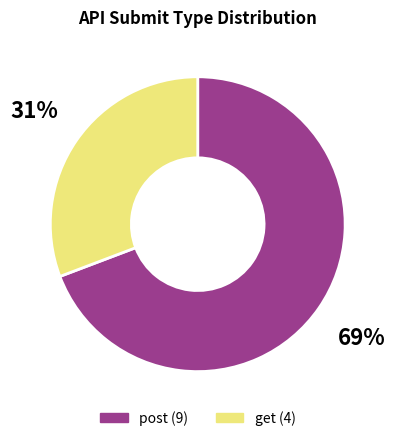

To the nearest percent, what is the average slice percentage?

50%